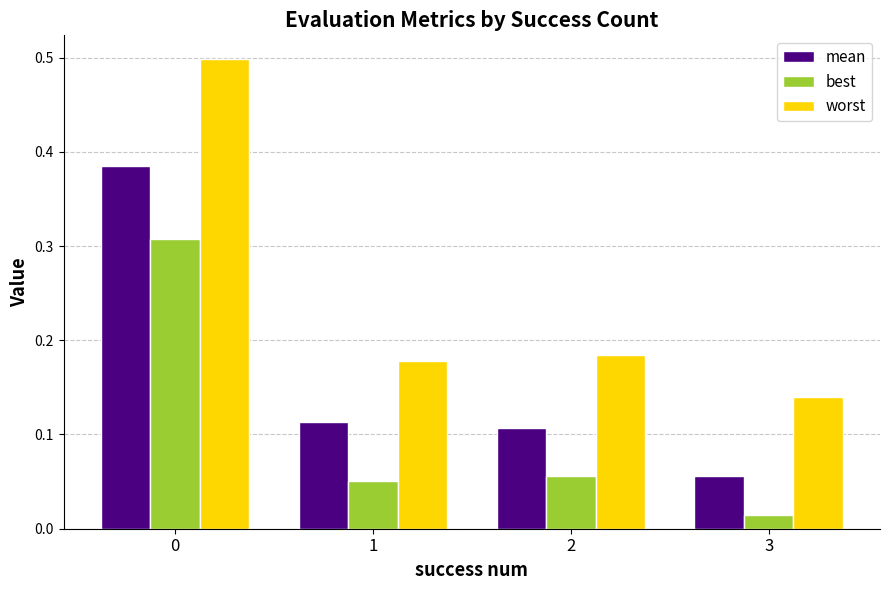

At how many categories does at least one series exceed 0?

4